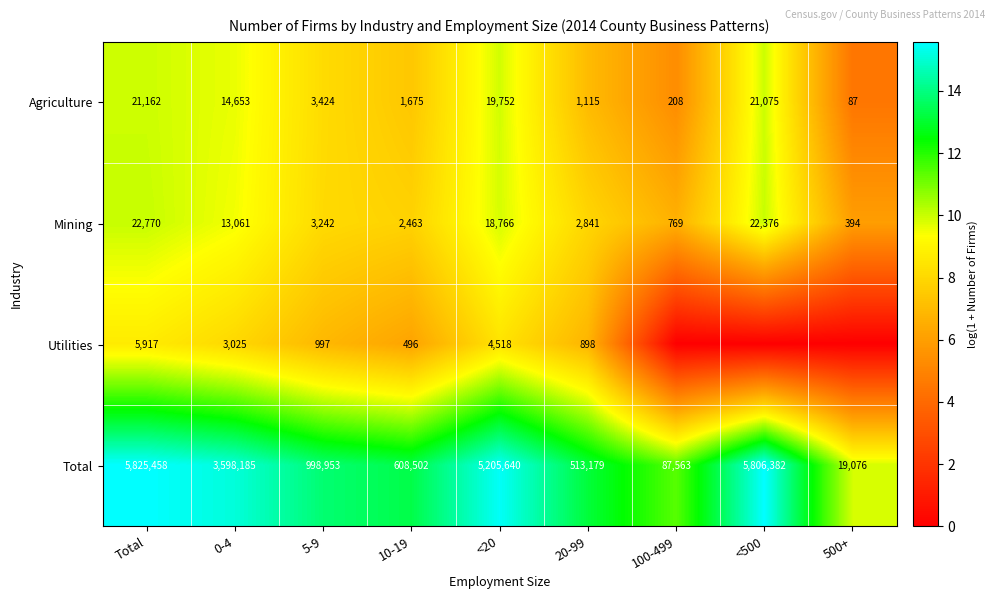

Rank the categories by Total value from highest to lowest.

Total, <500, <20, 0-4, 5-9, 10-19, 20-99, 100-499, 500+